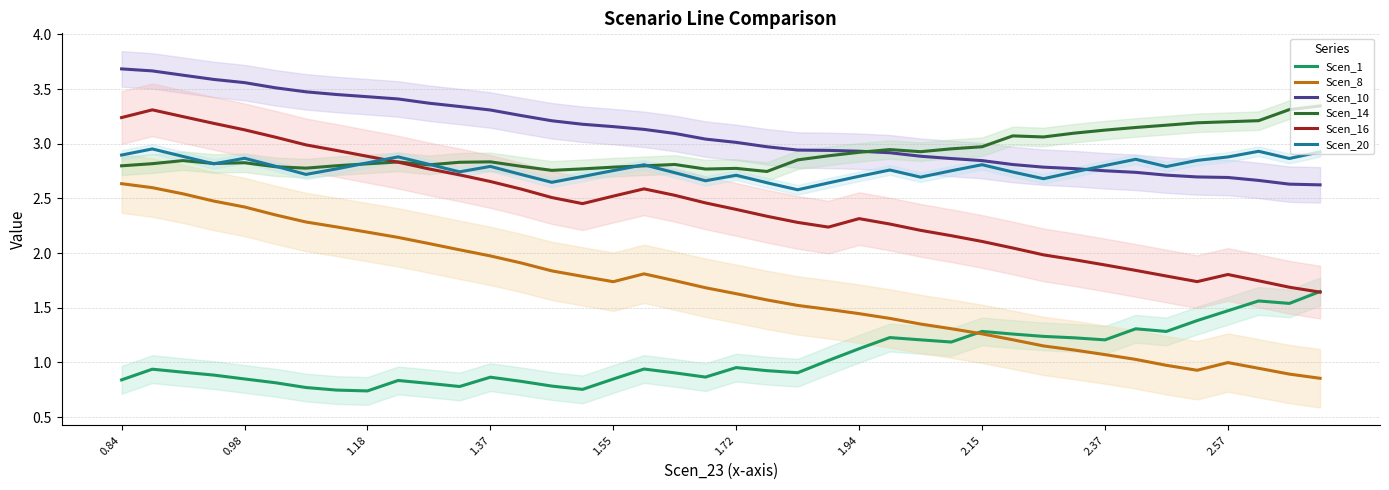

How many times do Scen_14 and Scen_20 cross each other?

7